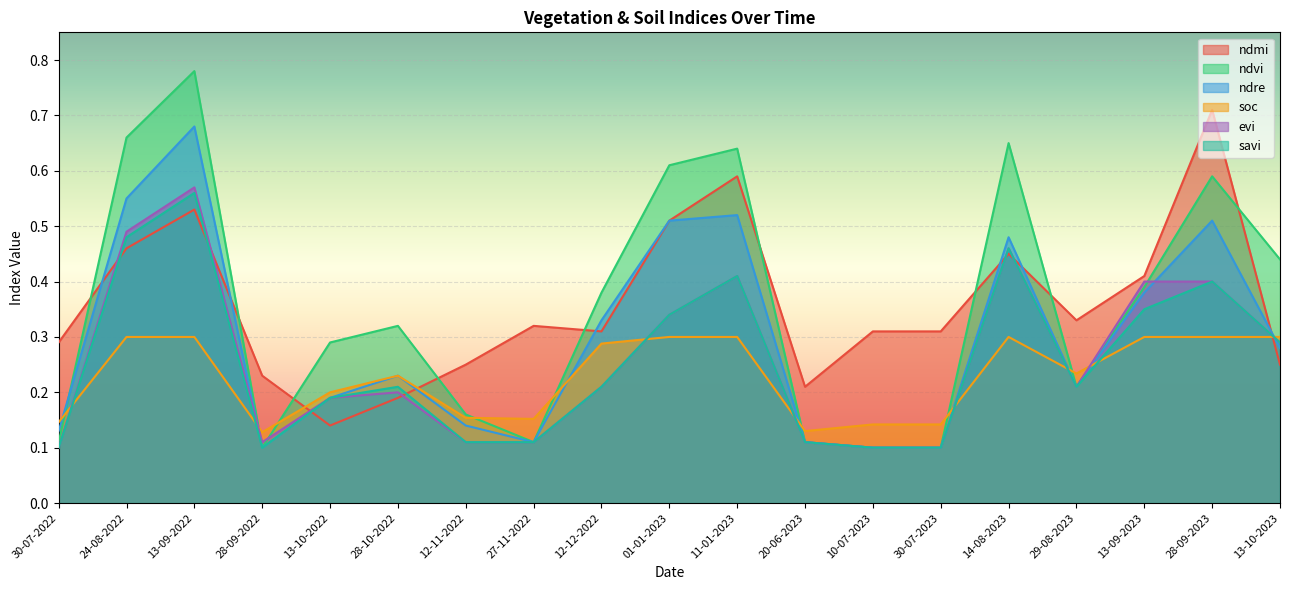

Between 28-10-2022 and 12-11-2022, which series saw the biggest shift?

ndvi